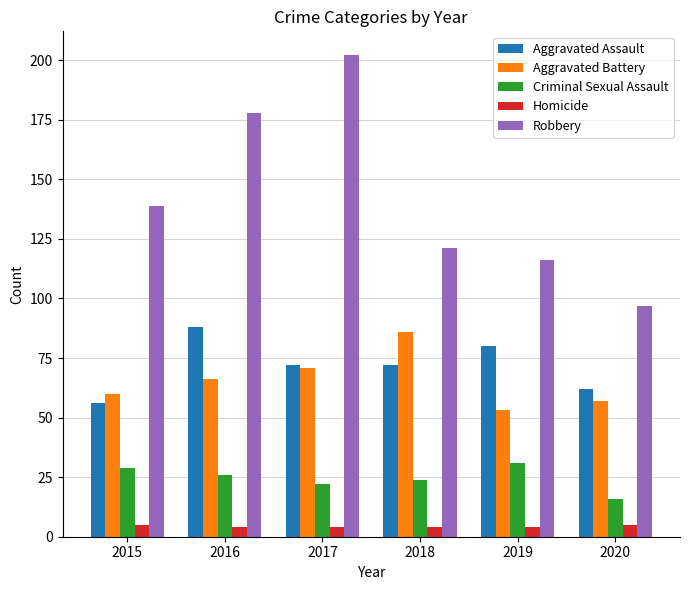

What are all the series names shown in the legend?

Aggravated Assault, Aggravated Battery, Criminal Sexual Assault, Homicide, Robbery